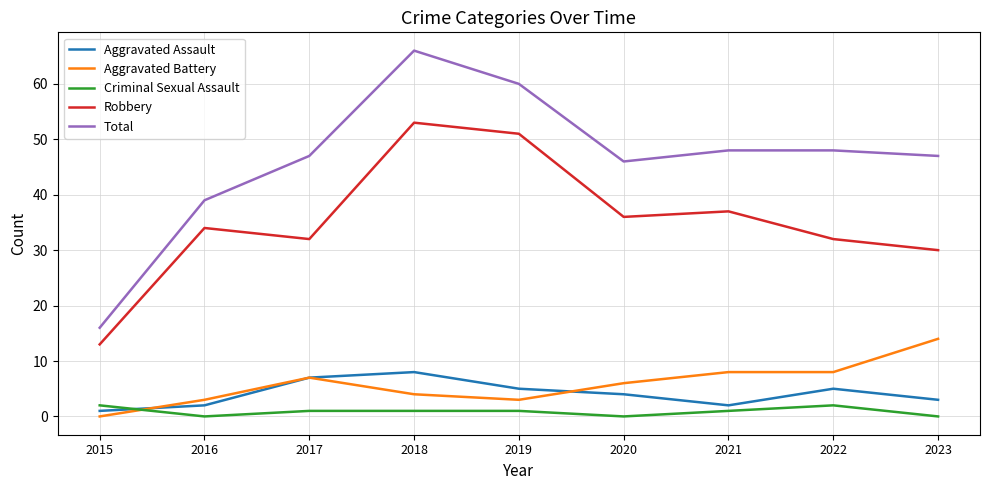

At which category is the sum across all series the highest?

2018